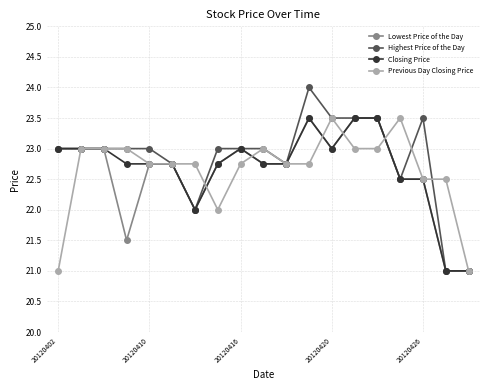

How many lines are shown in the chart?

4